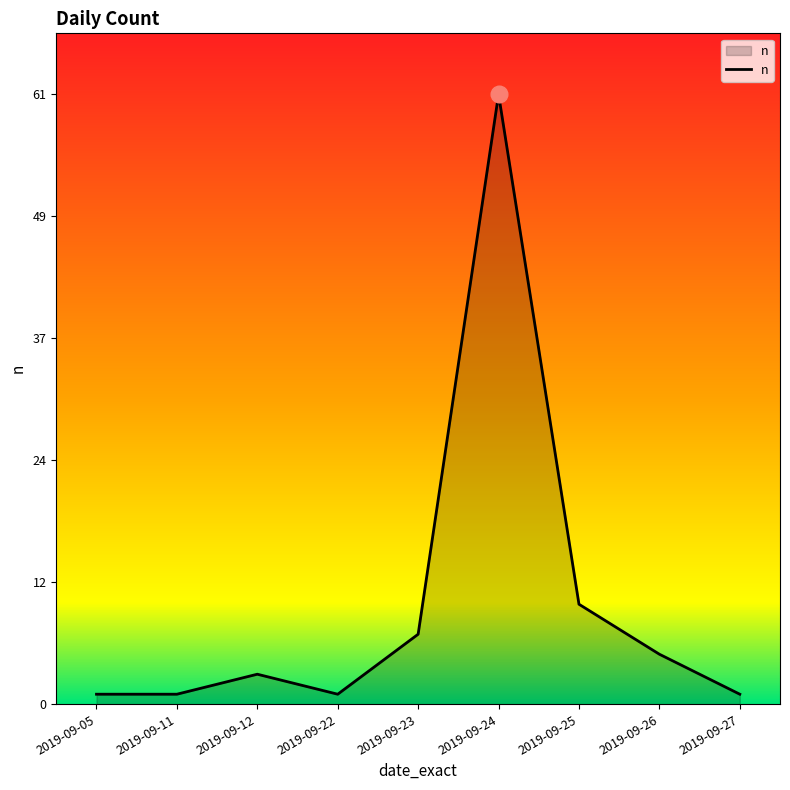

Which label corresponds to the largest value in the chart?

2019-09-24